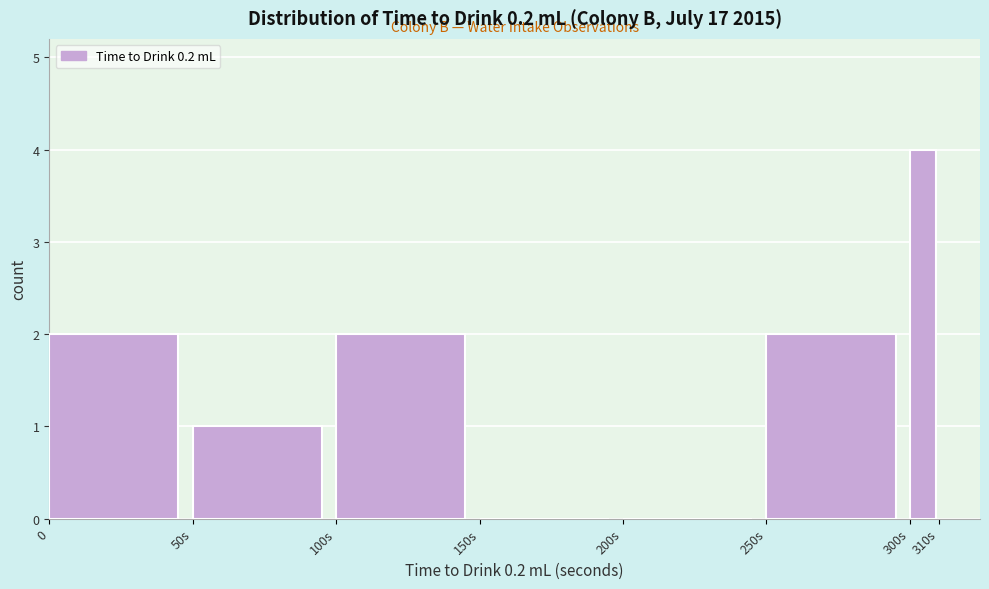

Reading left to right, transcribe all the data shown in this chart.

0=2	50s=1	100s=2	150s=0	200s=0	250s=2	300s=4